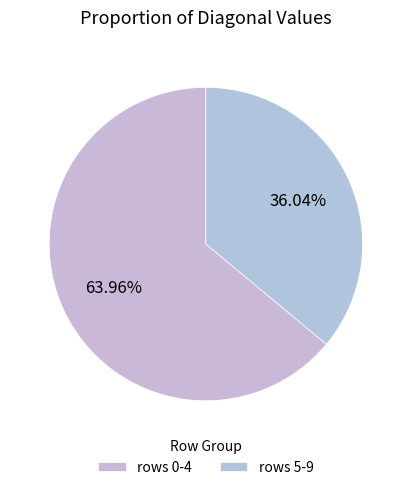

Rank the categories by value from lowest to highest.

rows 5-9, rows 0-4